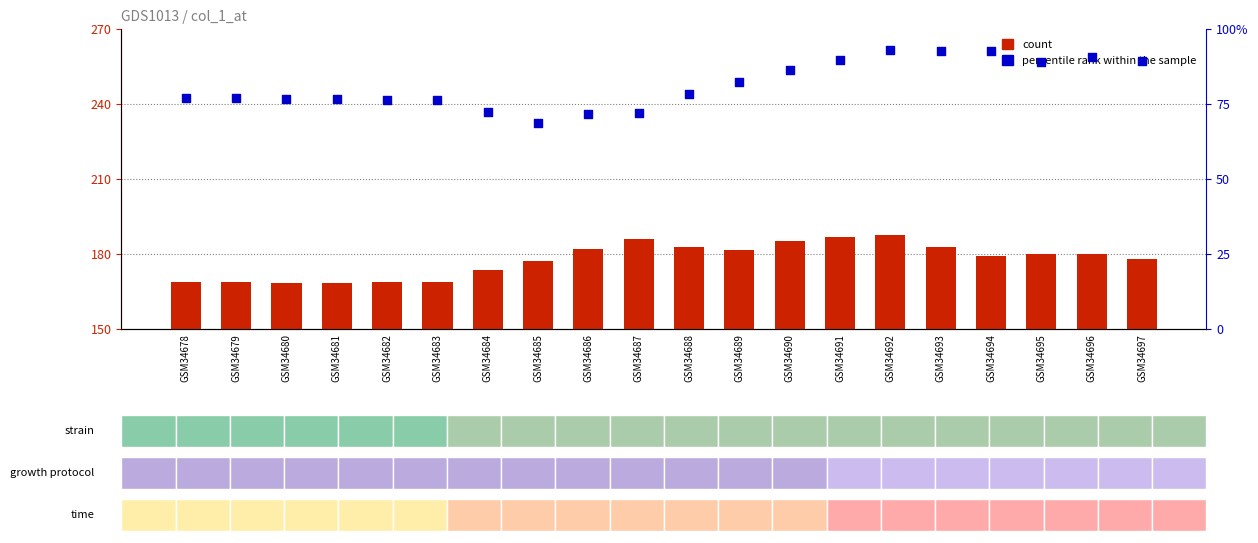

Which series reaches the maximum Y coordinate?

count